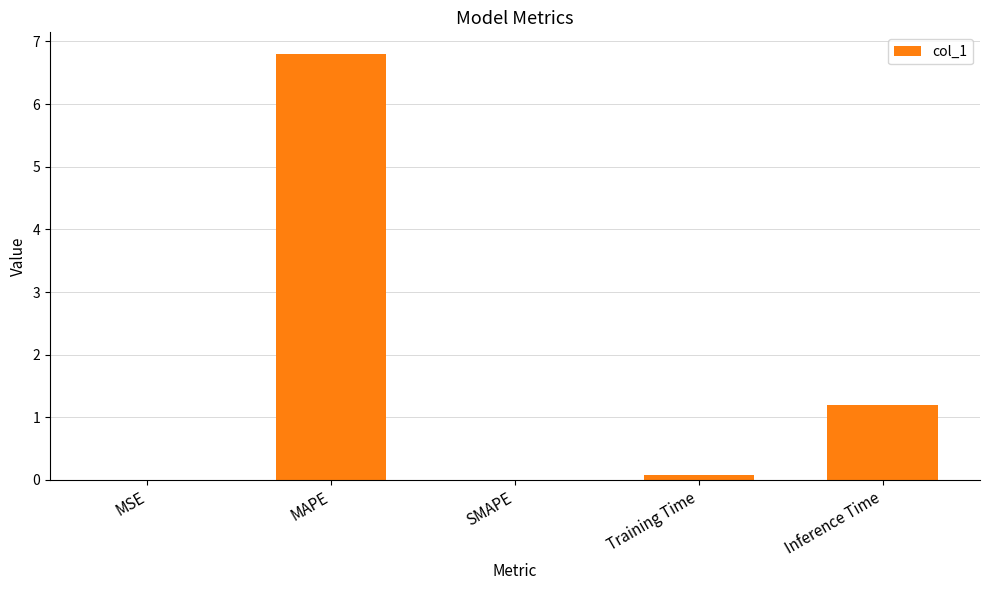

What is the sum of all values?

8.1